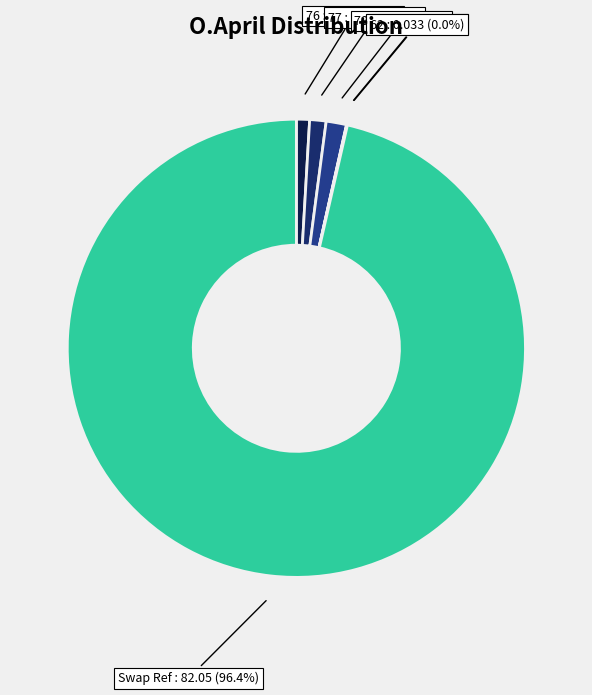

What percentage do 76 and 77 together represent?

2.1%